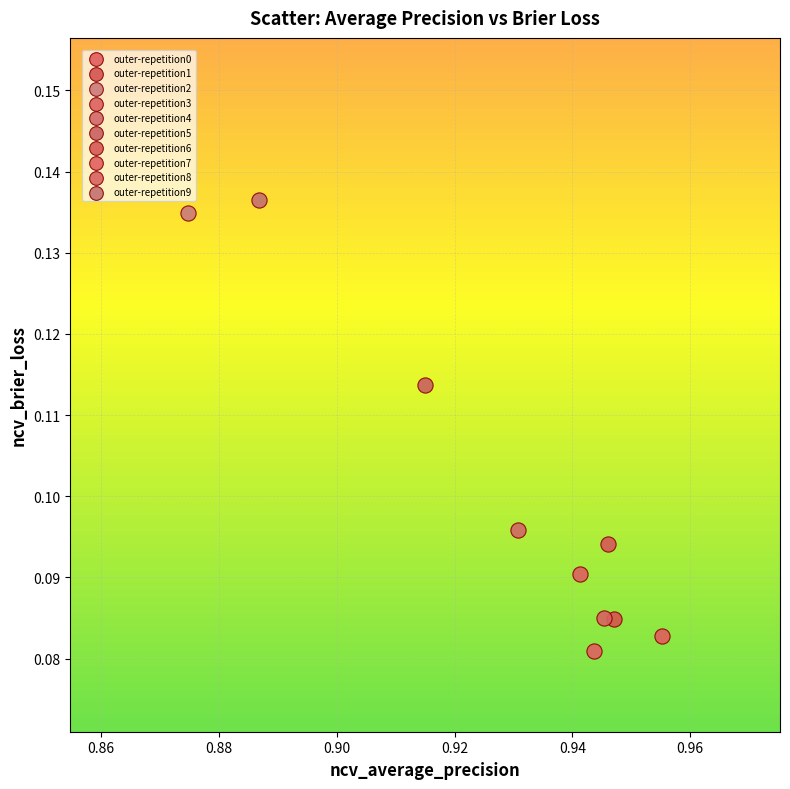

What are all the series names shown in the legend?

outer-repetition0, outer-repetition1, outer-repetition2, outer-repetition3, outer-repetition4, outer-repetition5, outer-repetition6, outer-repetition7, outer-repetition8, outer-repetition9